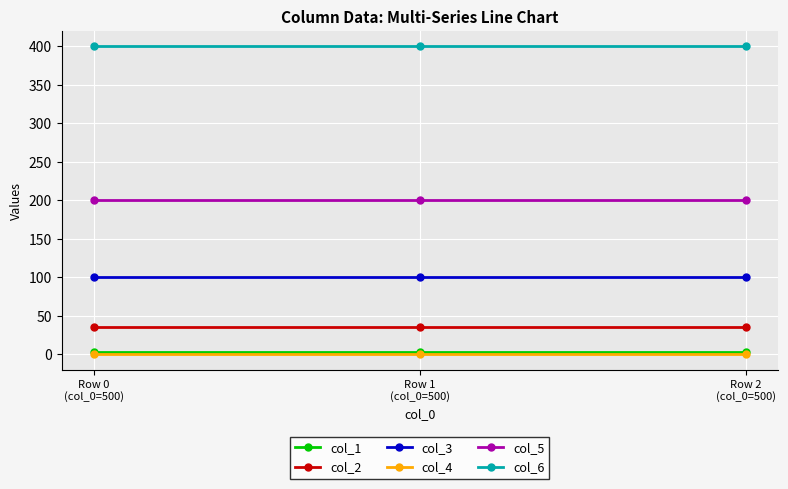

What value does the col_2 series have at Row 1
(col_0=500)?

35